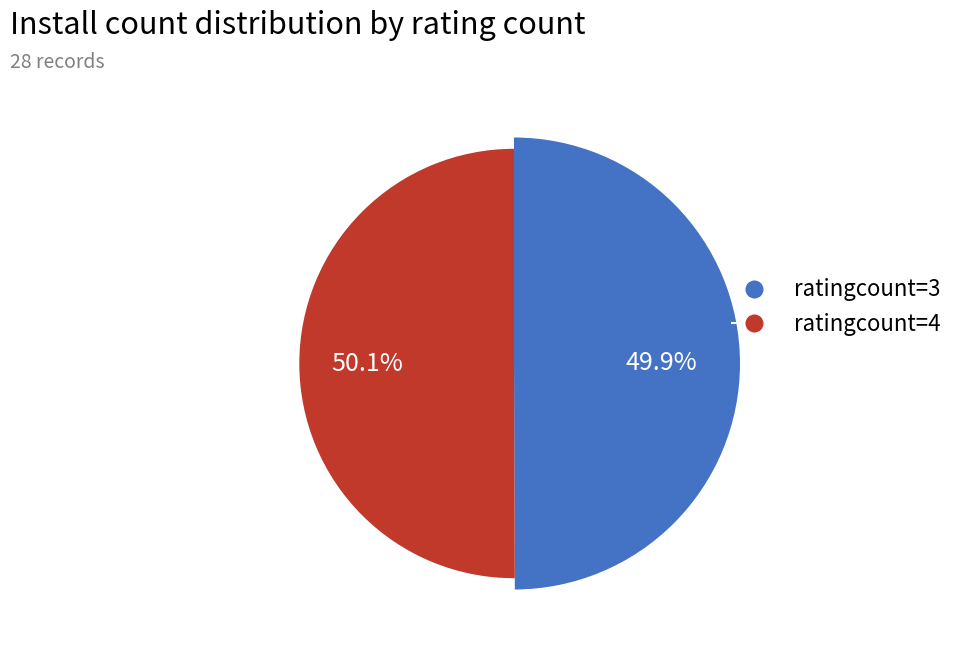

Rank the categories by value from lowest to highest.

ratingcount=3, ratingcount=4